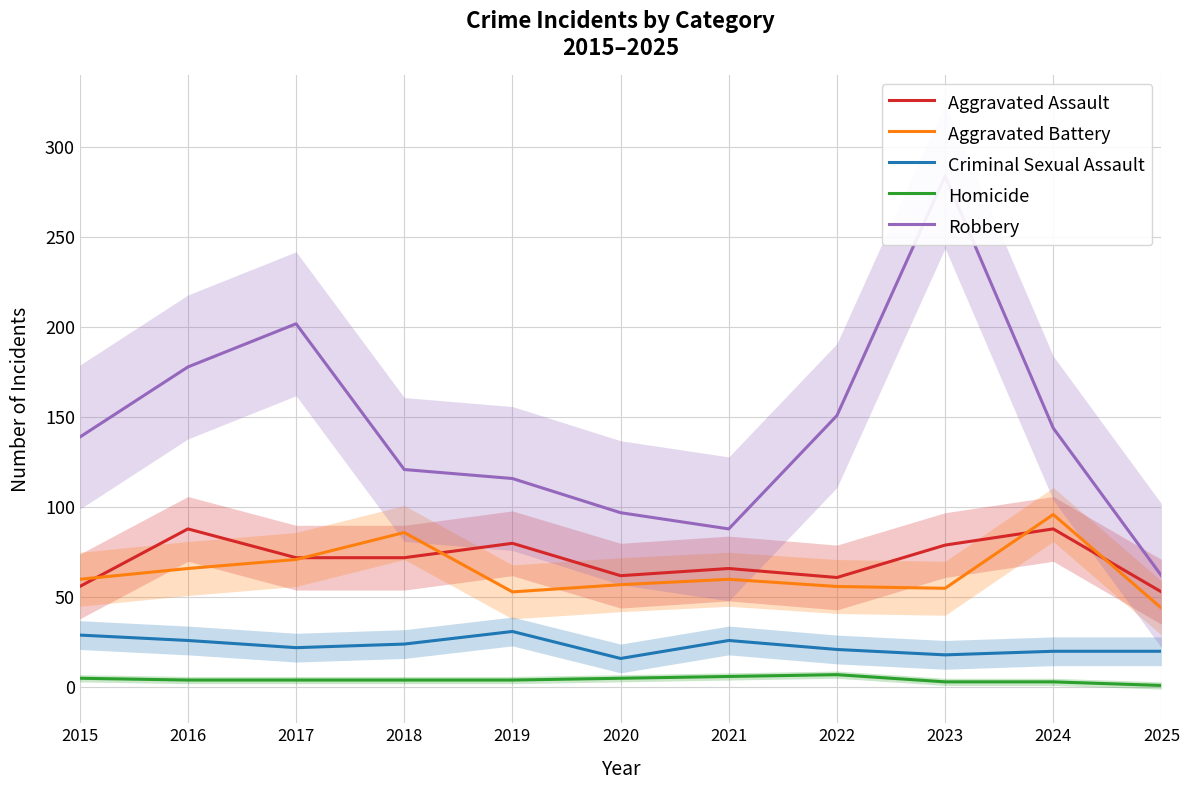

True or false: Robbery and Aggravated Battery intersect in this chart.

False